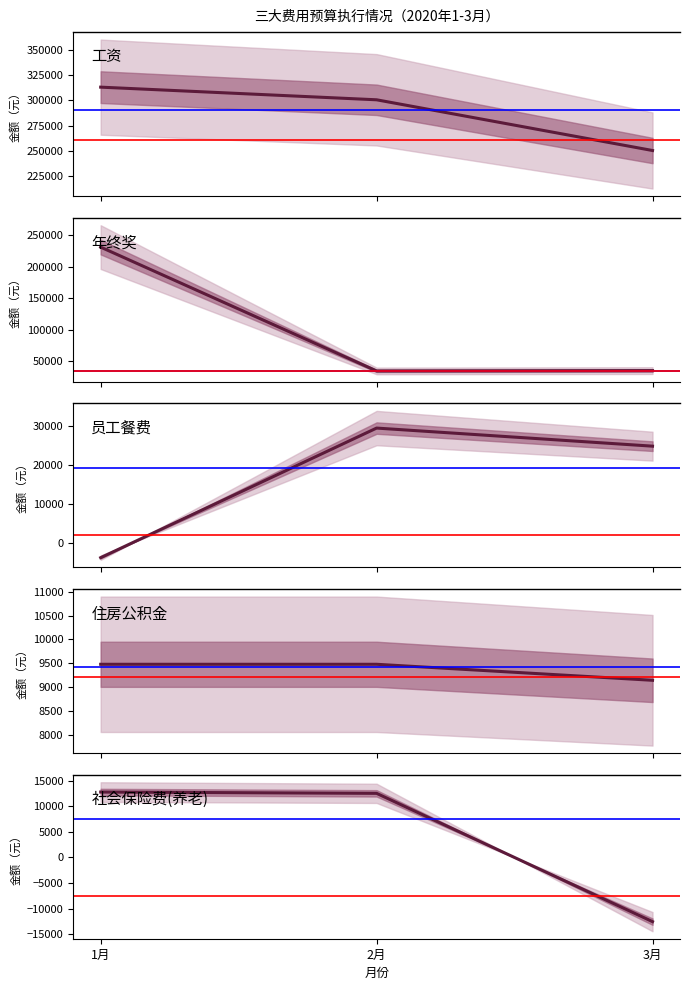

Reading left to right, what are all the values shown in this chart?

工资: 313170.7	300686.5	250615.5
年终奖: 231160.2	35043.0	35561.0
员工餐费: -3893.9	29526.0	24860.5
住房公积金: 9477.0	9477.0	9141.0
社会保险费(养老): 12819.4	12568.0	-12568.0